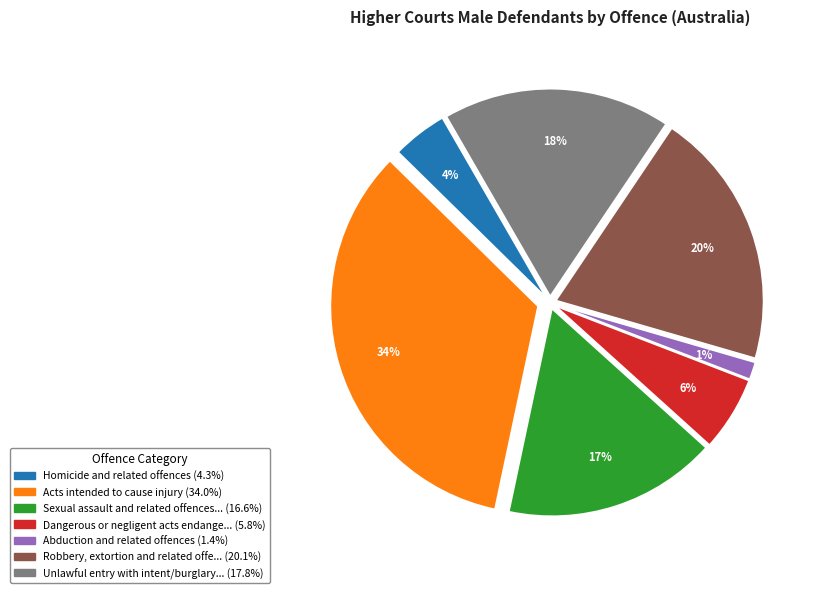

To the nearest percent, what is the average slice percentage?

14%